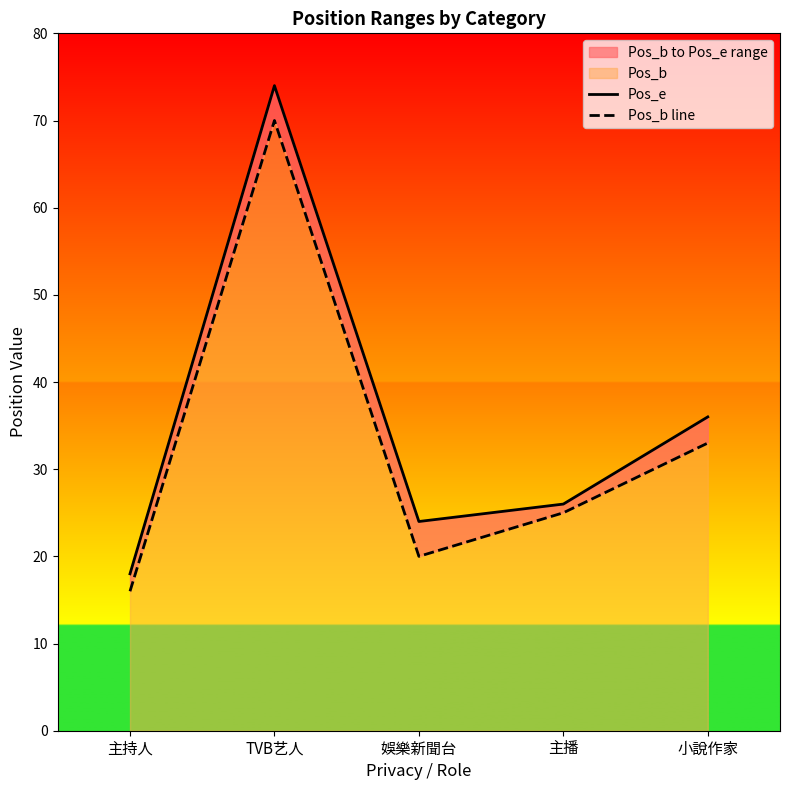

What is the minimum value shown in the chart?

16